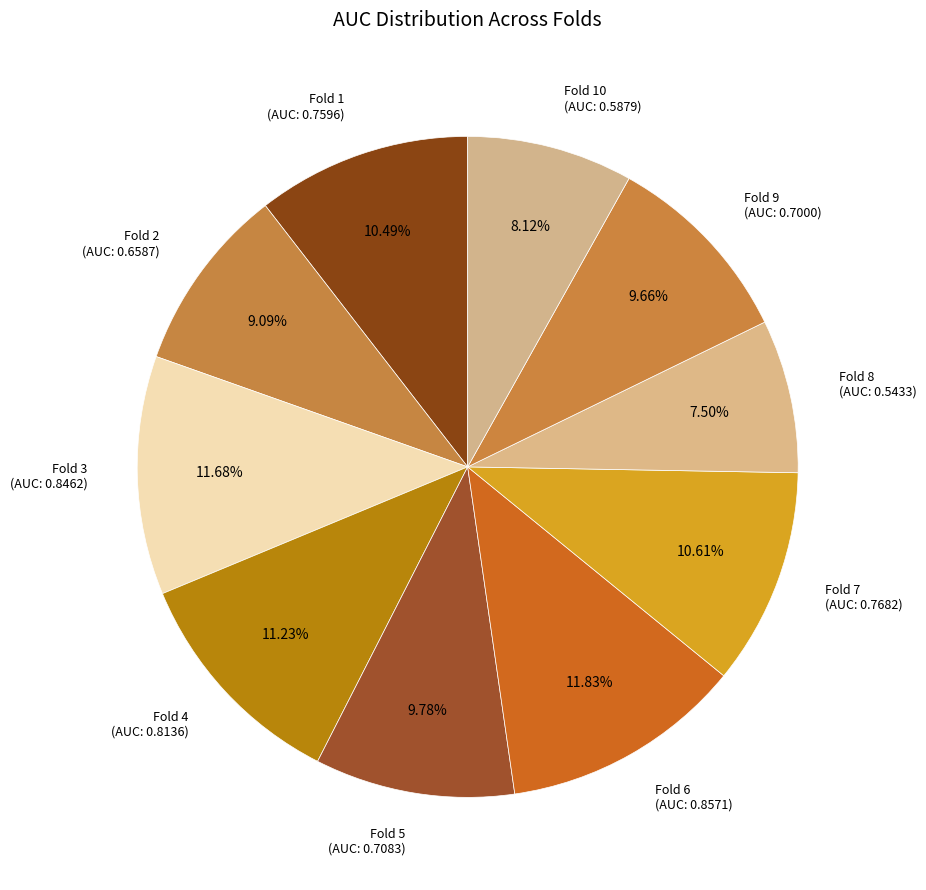

Do Fold 2 (AUC: 0.6587) and Fold 8 (AUC: 0.5433) together represent more than half of the pie?

No